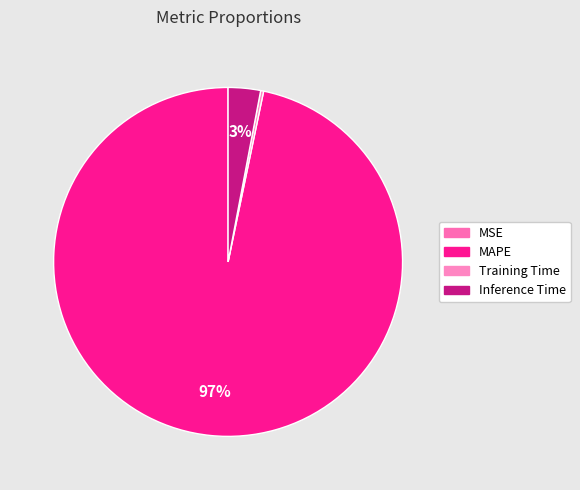

How many slices are in this pie chart?

4